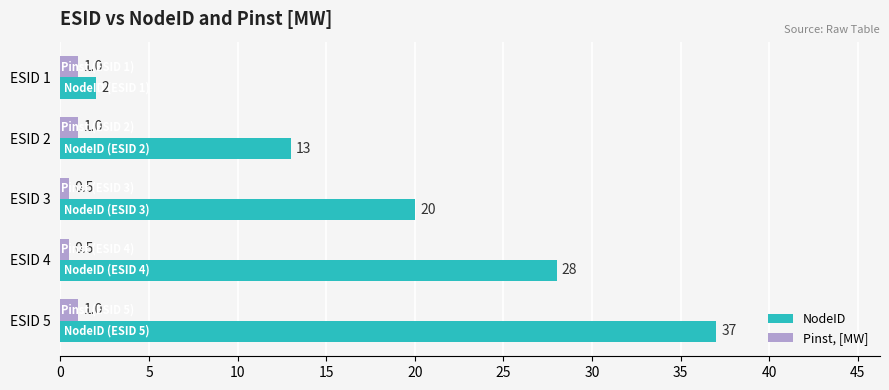

At which category does the chart reach its peak across all series?

ESID 5